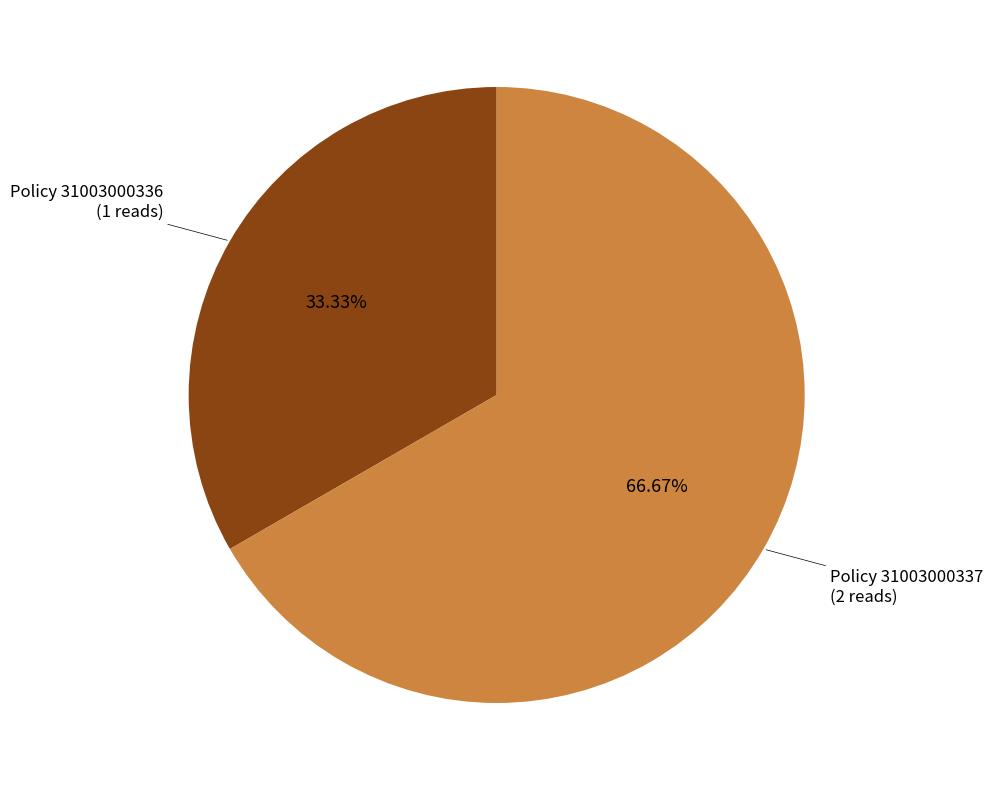

Which slice represents more than half of the pie?

Policy 31003000337